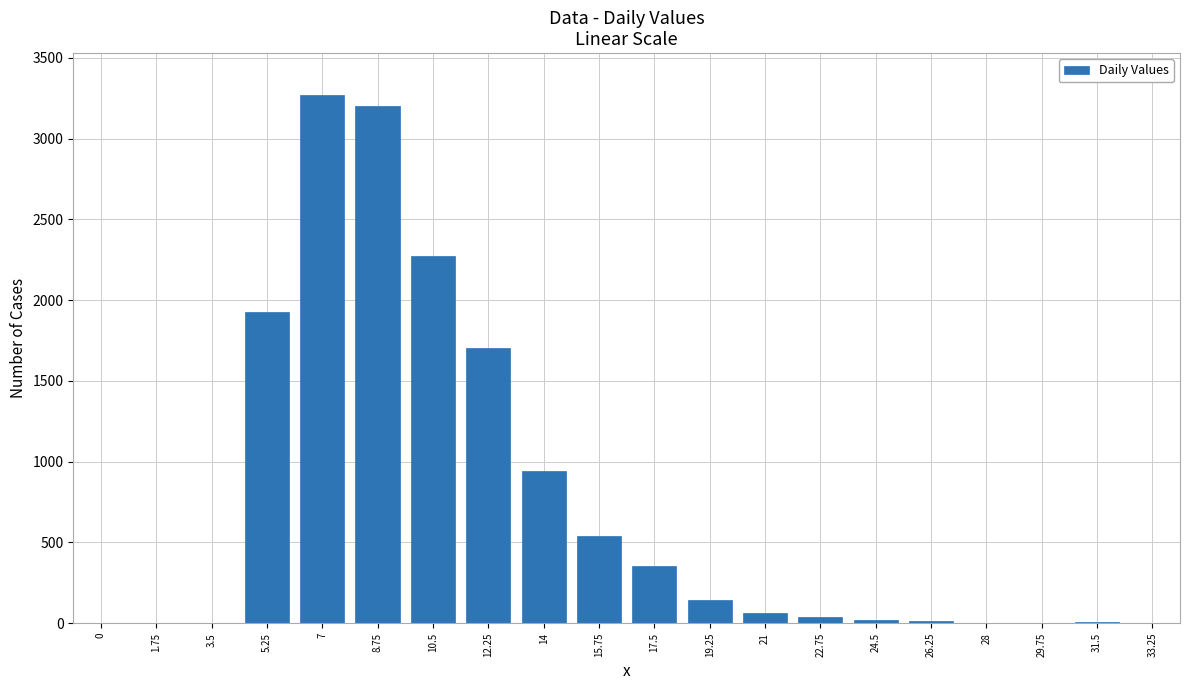

What is the sum of all values?

14498